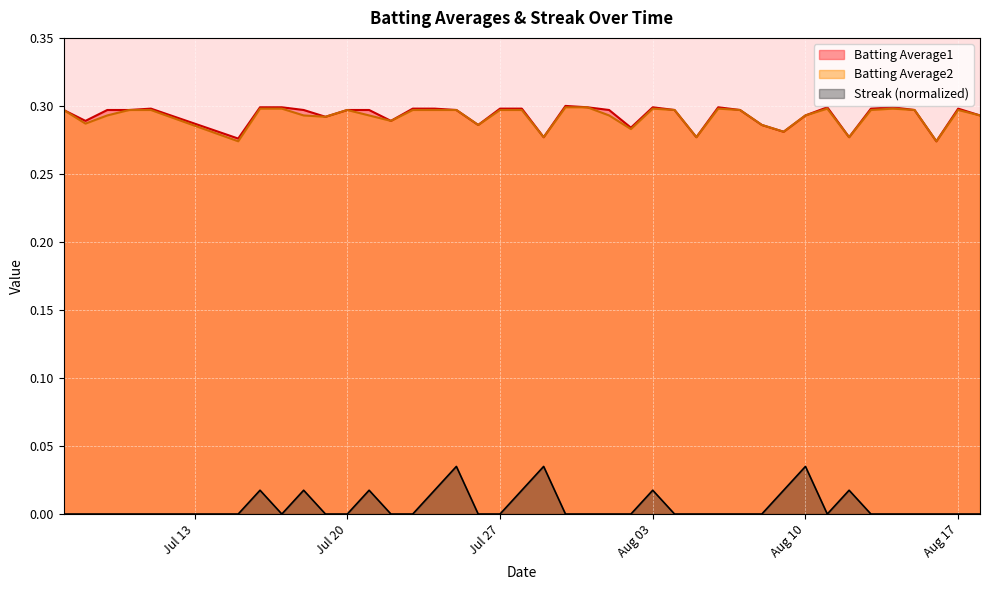

What is the sum of all Batting Average2 values?

11.7